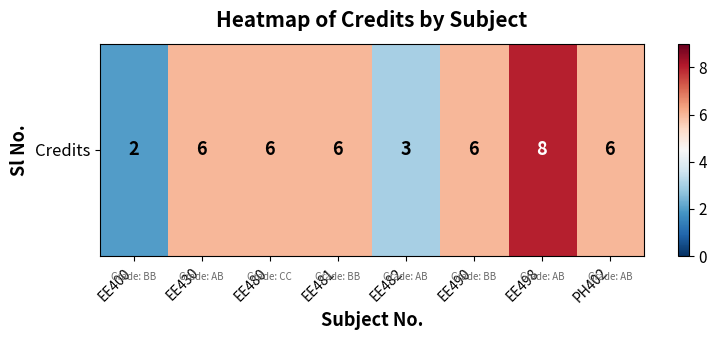

Read the value at EE482.

3